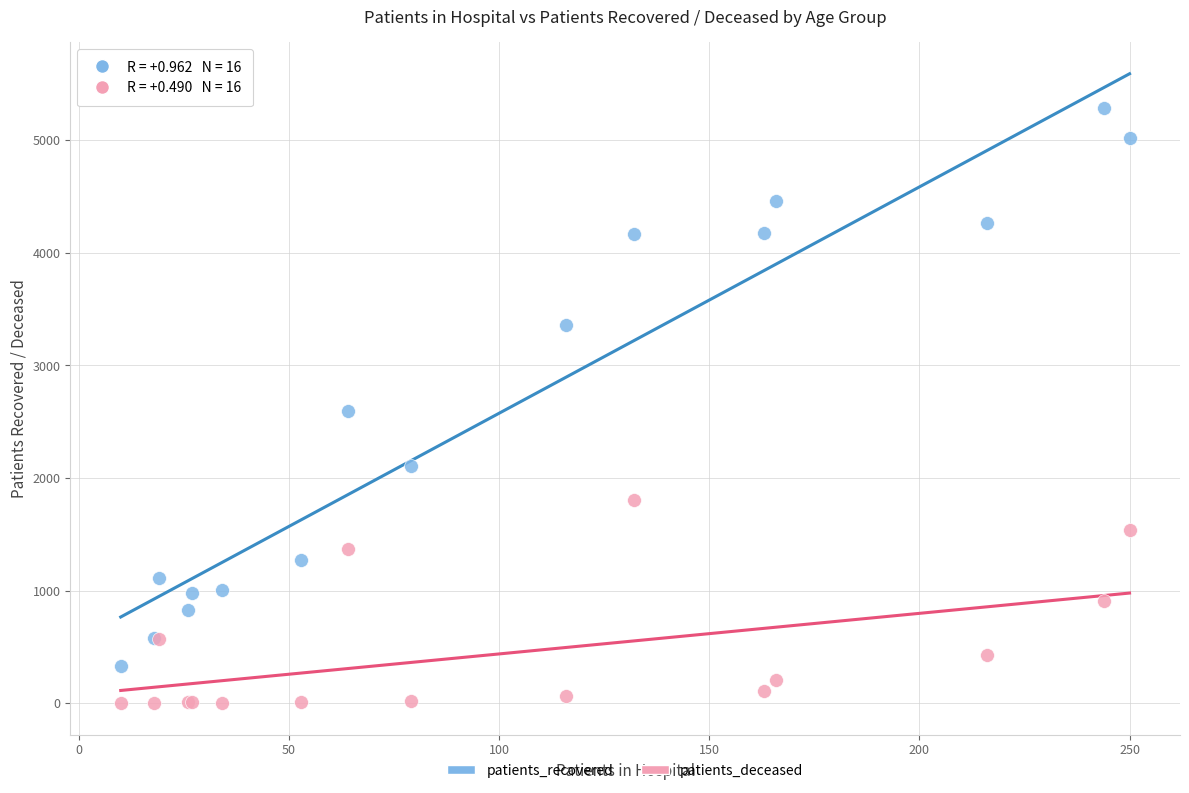

What is the X range (max minus min) for the scatter plot?

240